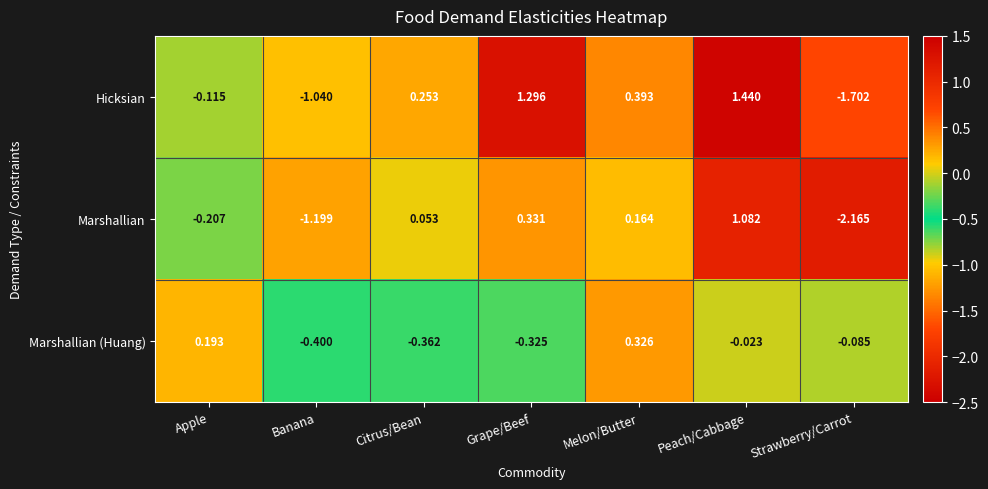

Between Apple and Peach/Cabbage, which series saw the biggest shift?

Hicksian